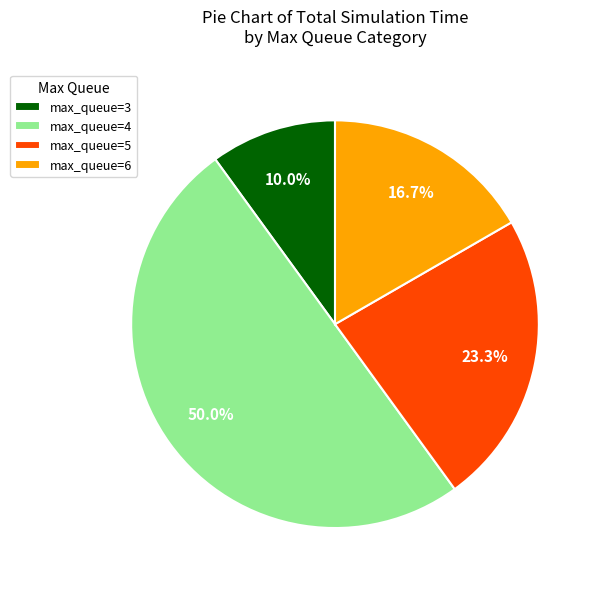

Which category has the biggest portion of the pie?

max_queue=4